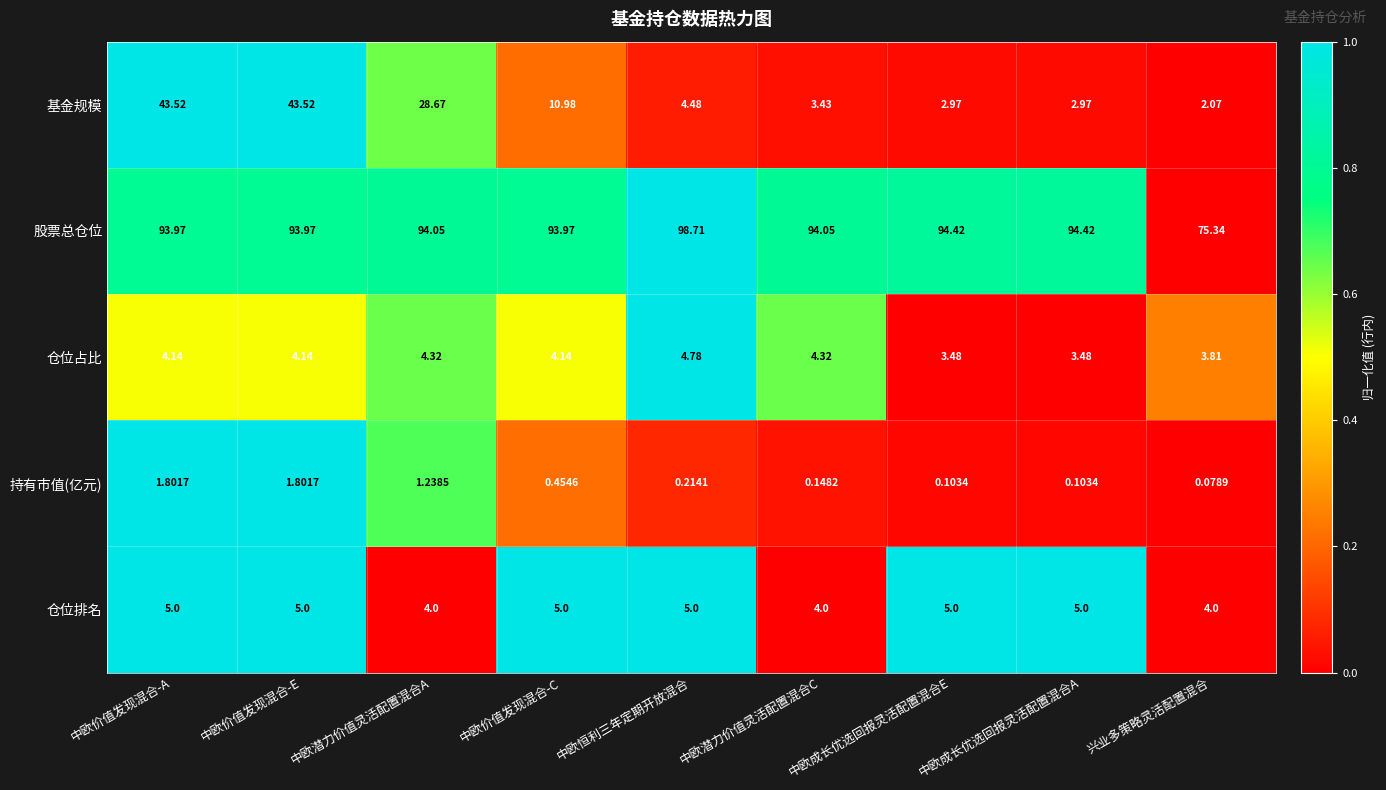

Rank the series at 中欧潜力价值灵活配置混合A from lowest to highest value.

持有市值(亿元), 仓位排名, 仓位占比, 基金规模, 股票总仓位